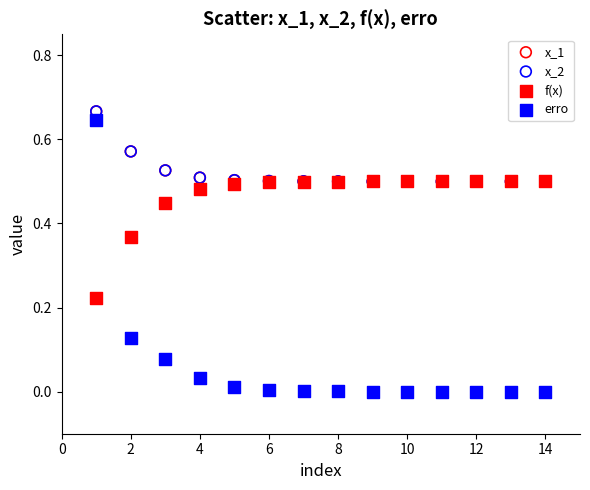

What are all the series names shown in the legend?

x_1, x_2, f(x), erro